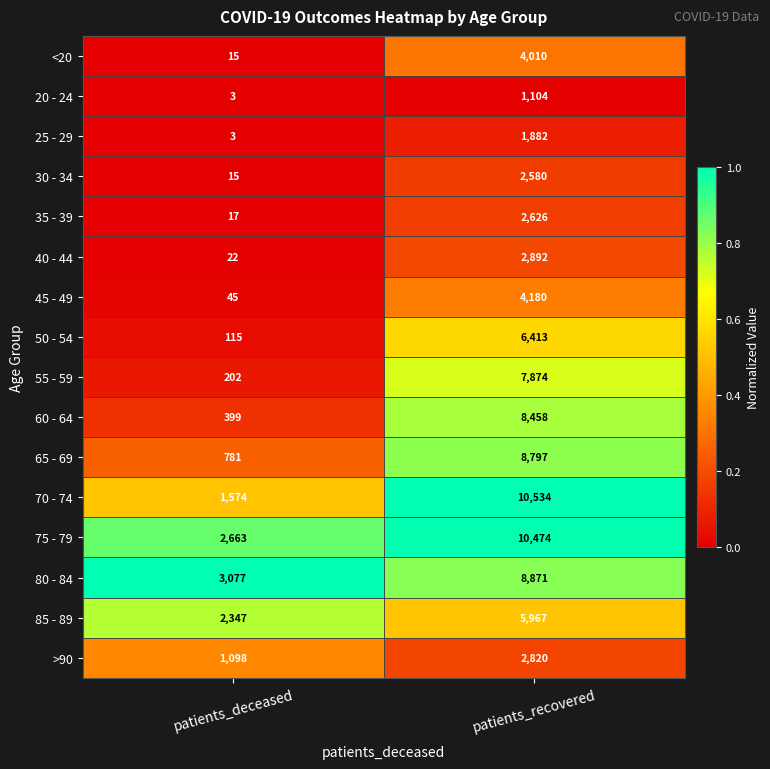

What is the spread (max minus min) of values at patients_recovered?

9430